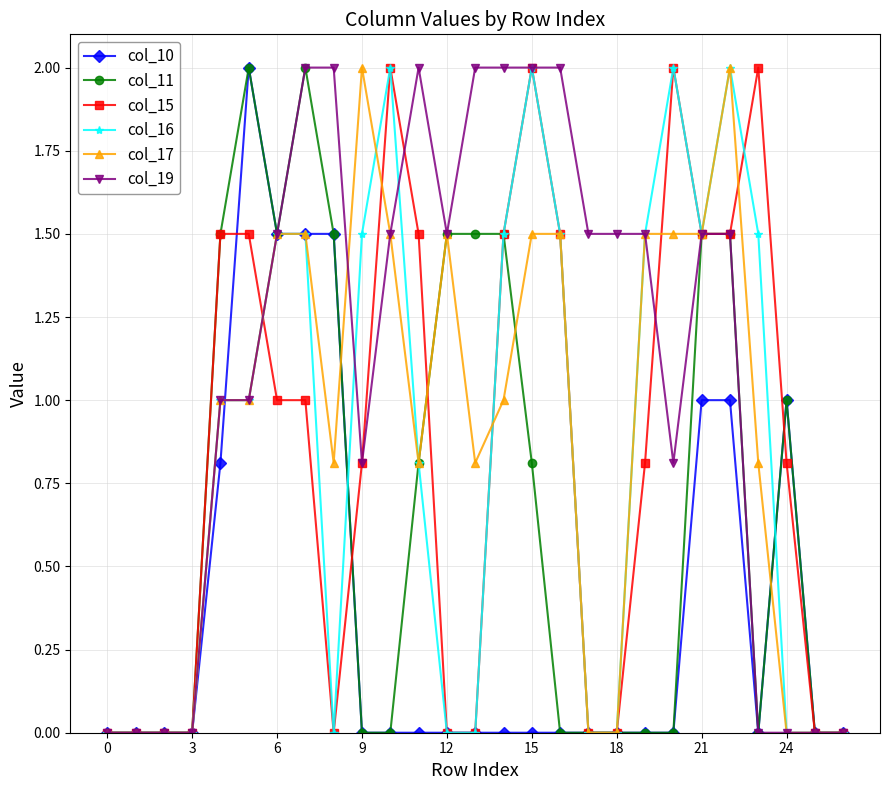

What is the greatest value displayed?

2.0